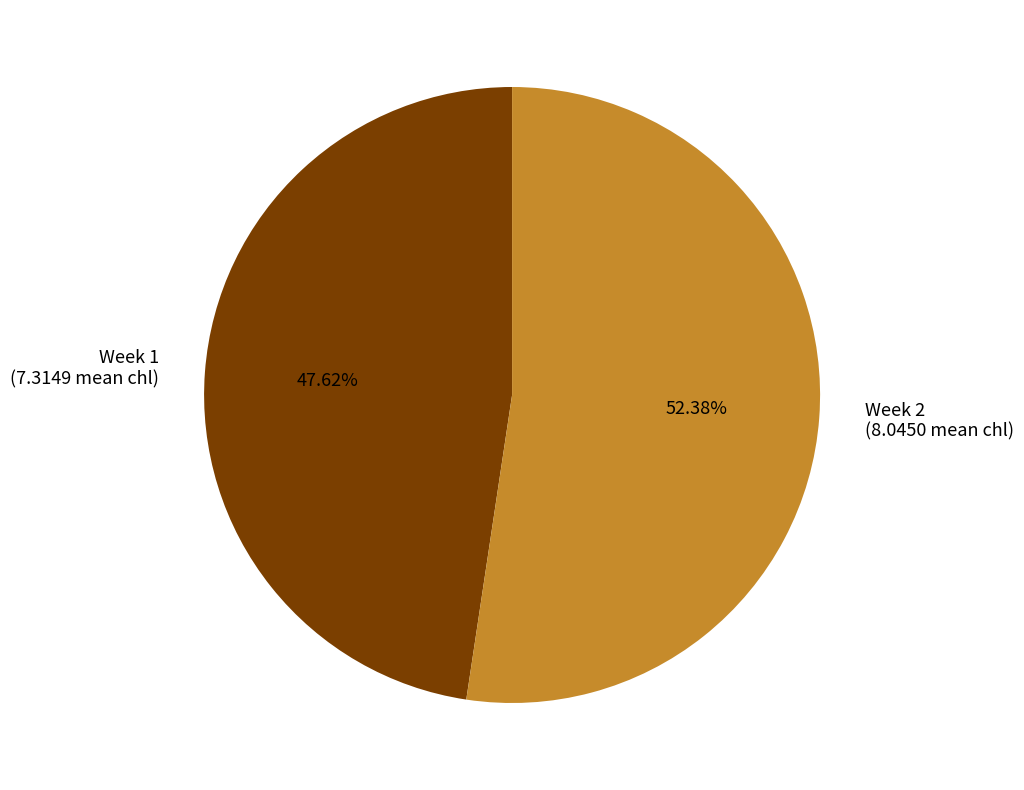

Rank the categories by value from lowest to highest.

Week 1, Week 2